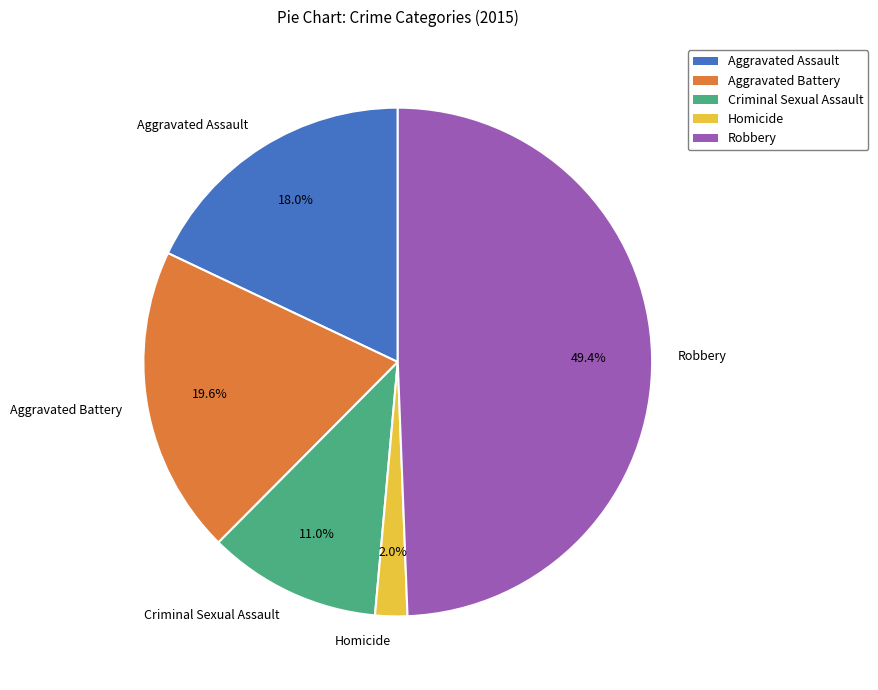

Which category has the smallest portion of the pie?

Homicide